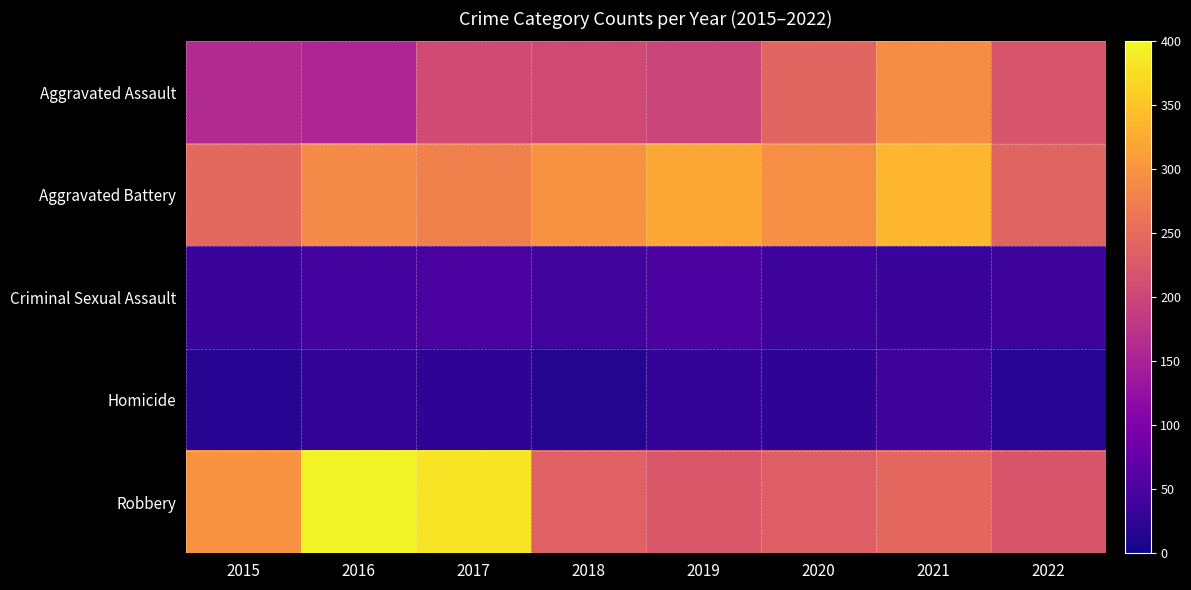

What is the spread (max minus min) of values at 2017?

357